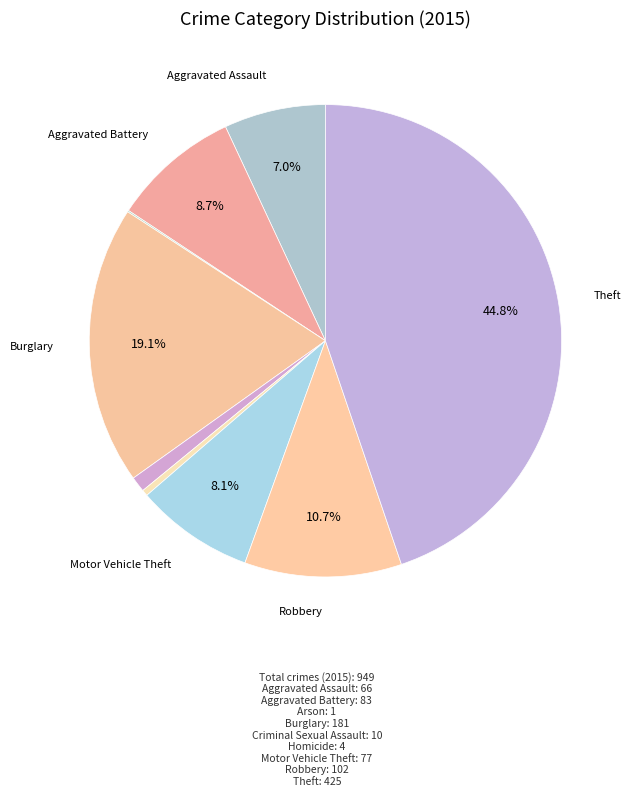

What is the smallest slice in the pie chart?

Arson